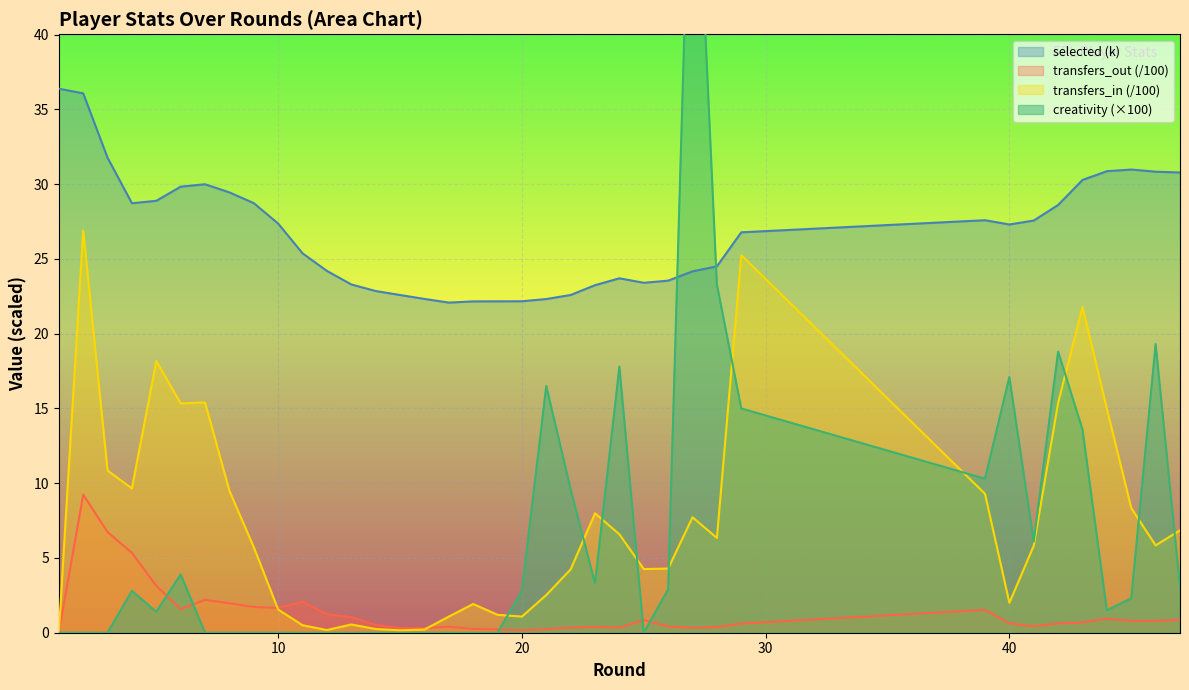

How many interior local peaks does the selected series have?

4